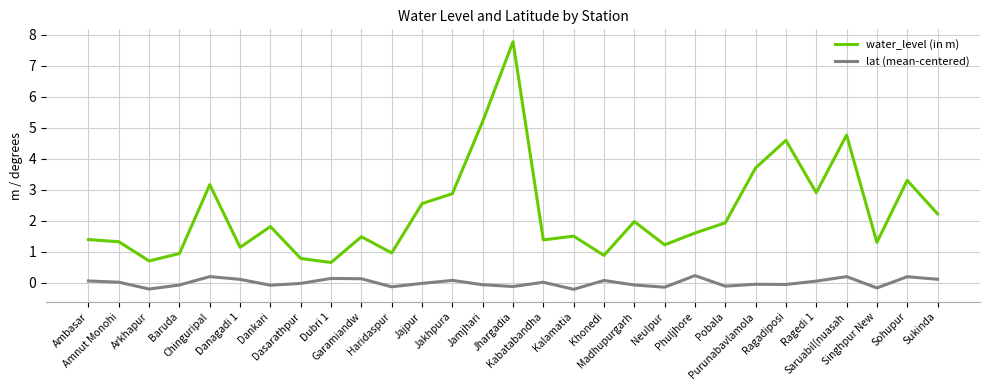

Which series has the largest range (max minus min)?

water_level (in m)